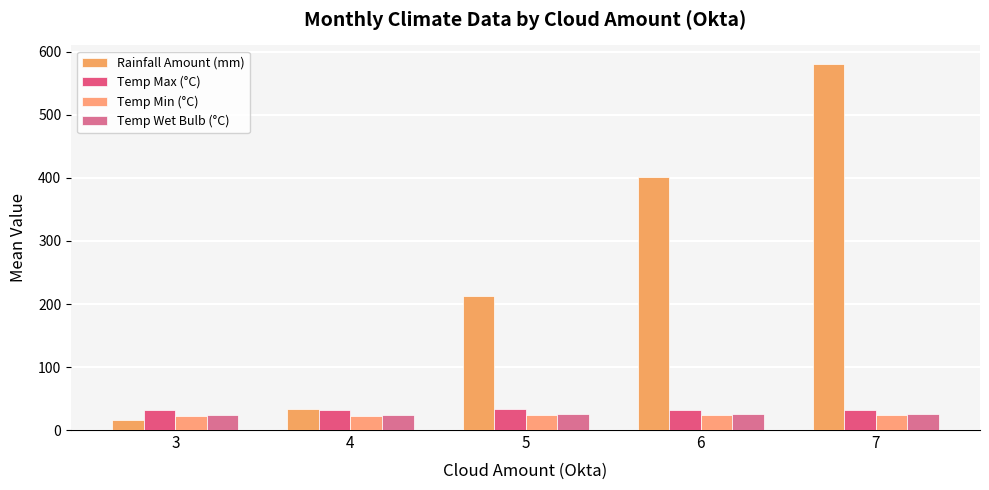

What is the sum of all Rainfall Amount (mm) values?

1246.3